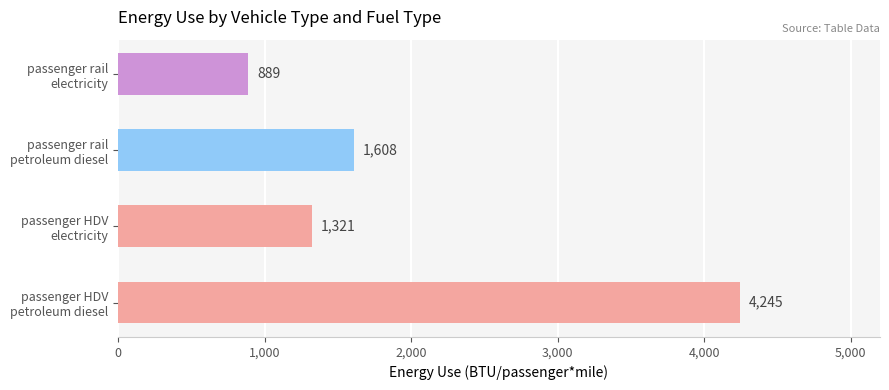

What is the difference between the maximum and minimum values?

3356